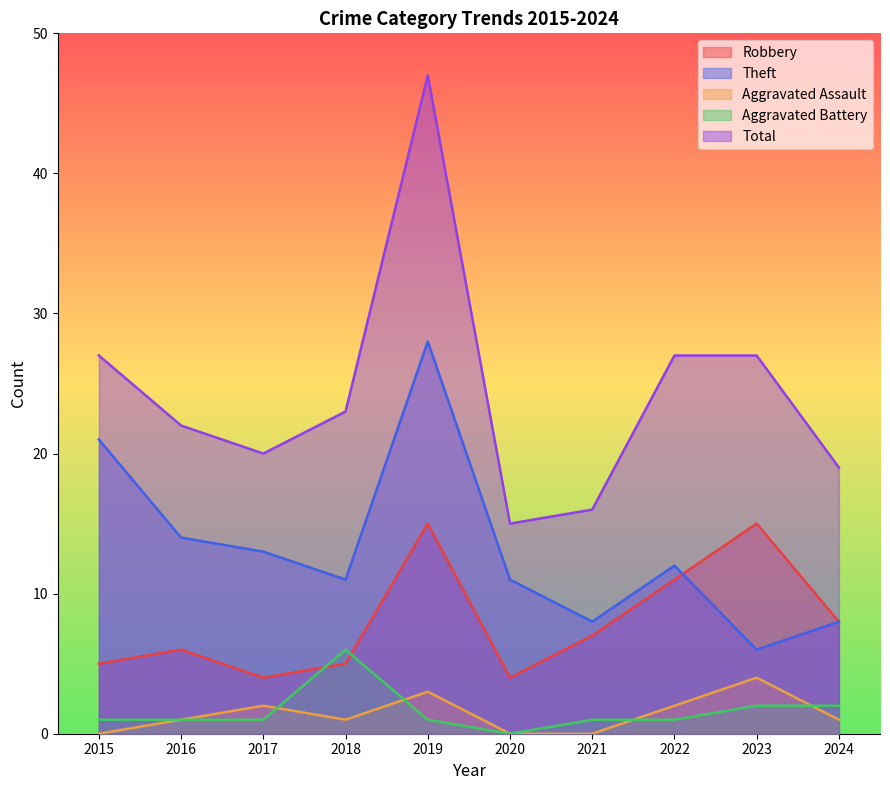

Rank the categories by Aggravated Assault value from highest to lowest.

2023, 2019, 2017, 2022, 2016, 2018, 2024, 2015, 2020, 2021